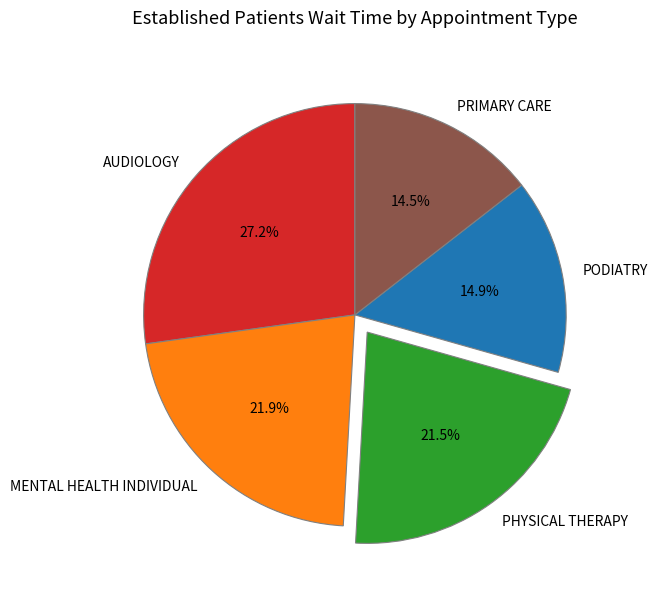

To the nearest percent, what is the average slice percentage?

20%